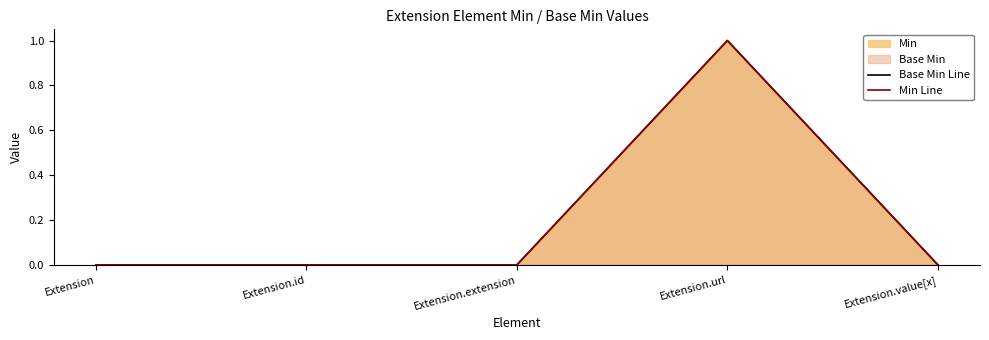

How many lines are shown in the chart?

2